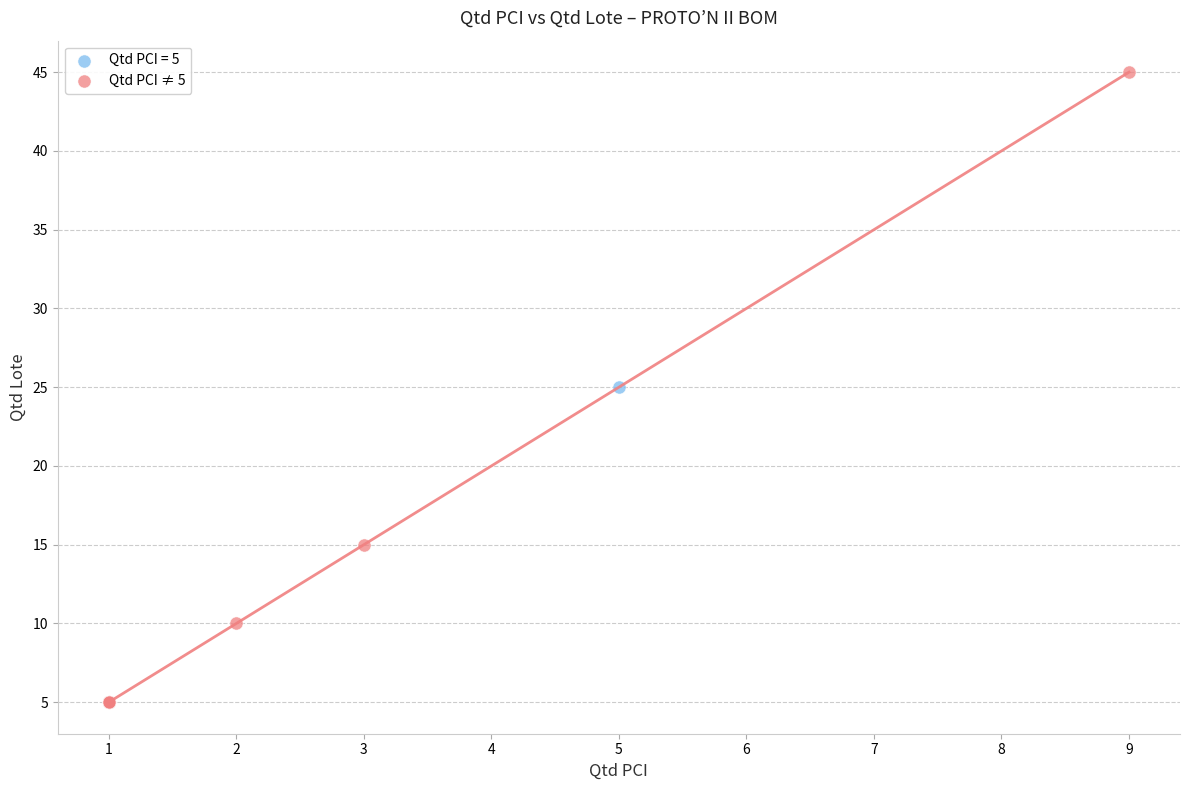

What are all the series names shown in the legend?

Qtd PCI = 5, Qtd PCI ≠ 5